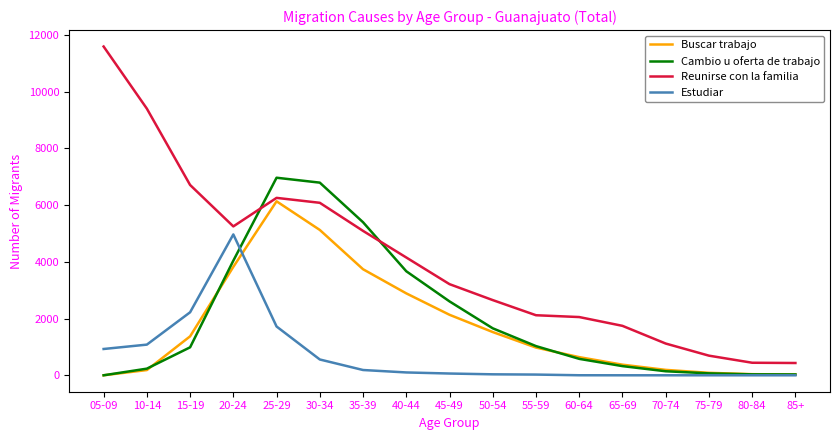

Is it true that Estudiar equals 2115 at 65-69?

False